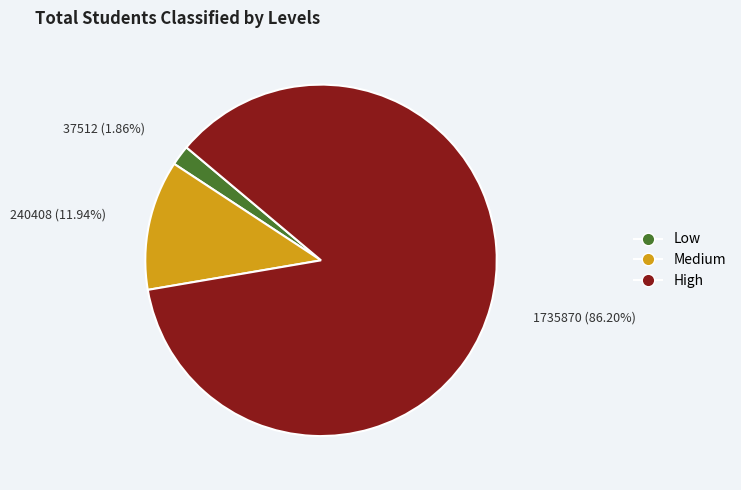

Does any single category account for the majority?

Yes